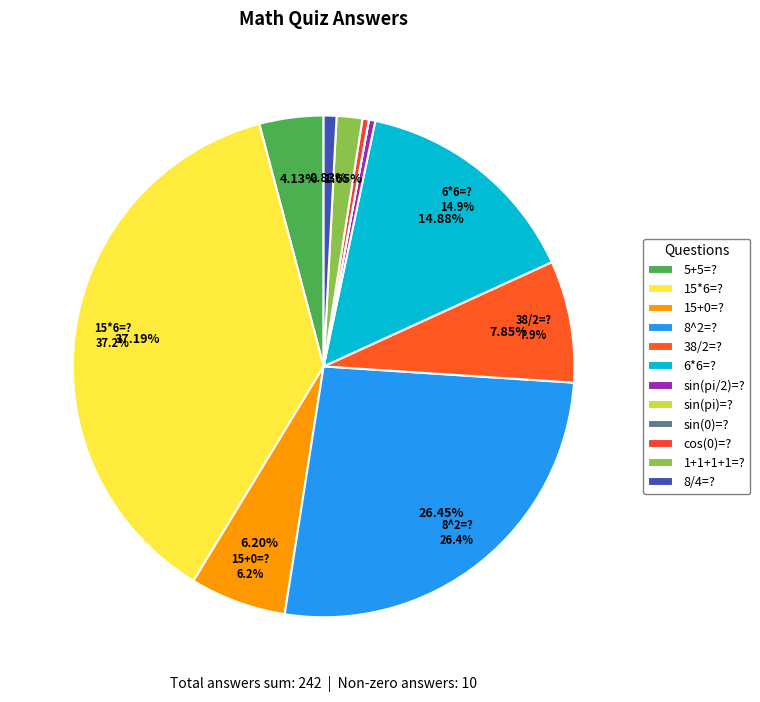

Count the number of slices in the pie.

12